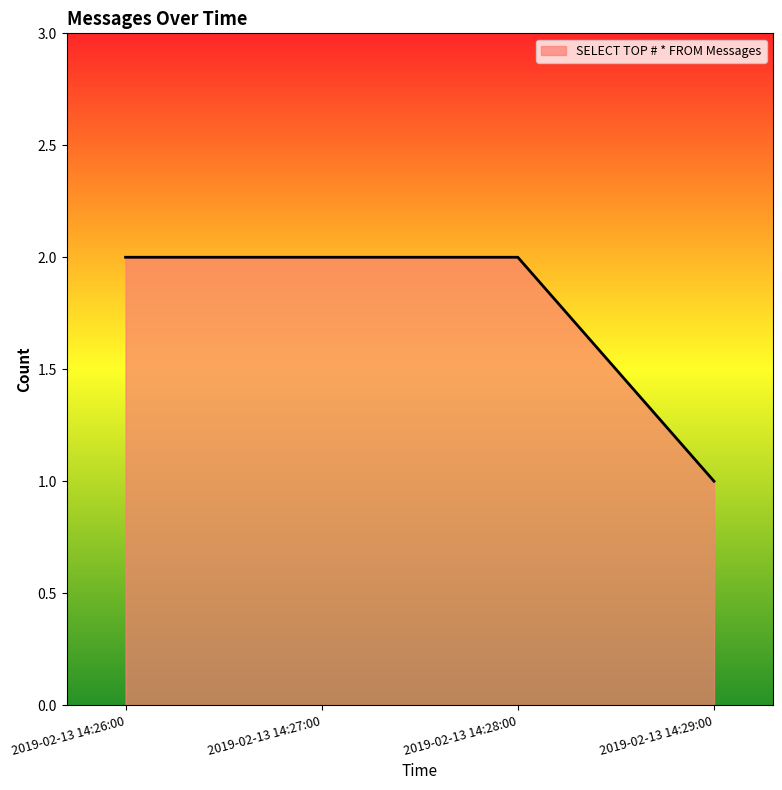

Does the chart display data point markers on the line(s)?

No